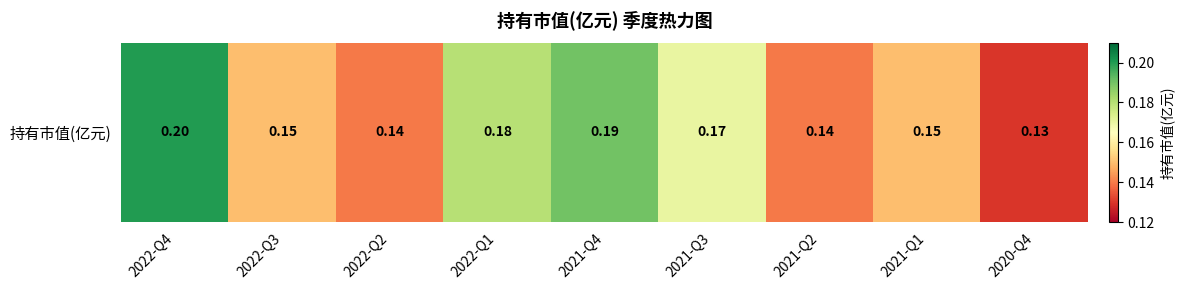

List the labels in order of value, largest first.

2022-Q4, 2021-Q4, 2022-Q1, 2021-Q3, 2022-Q3, 2021-Q1, 2022-Q2, 2021-Q2, 2020-Q4